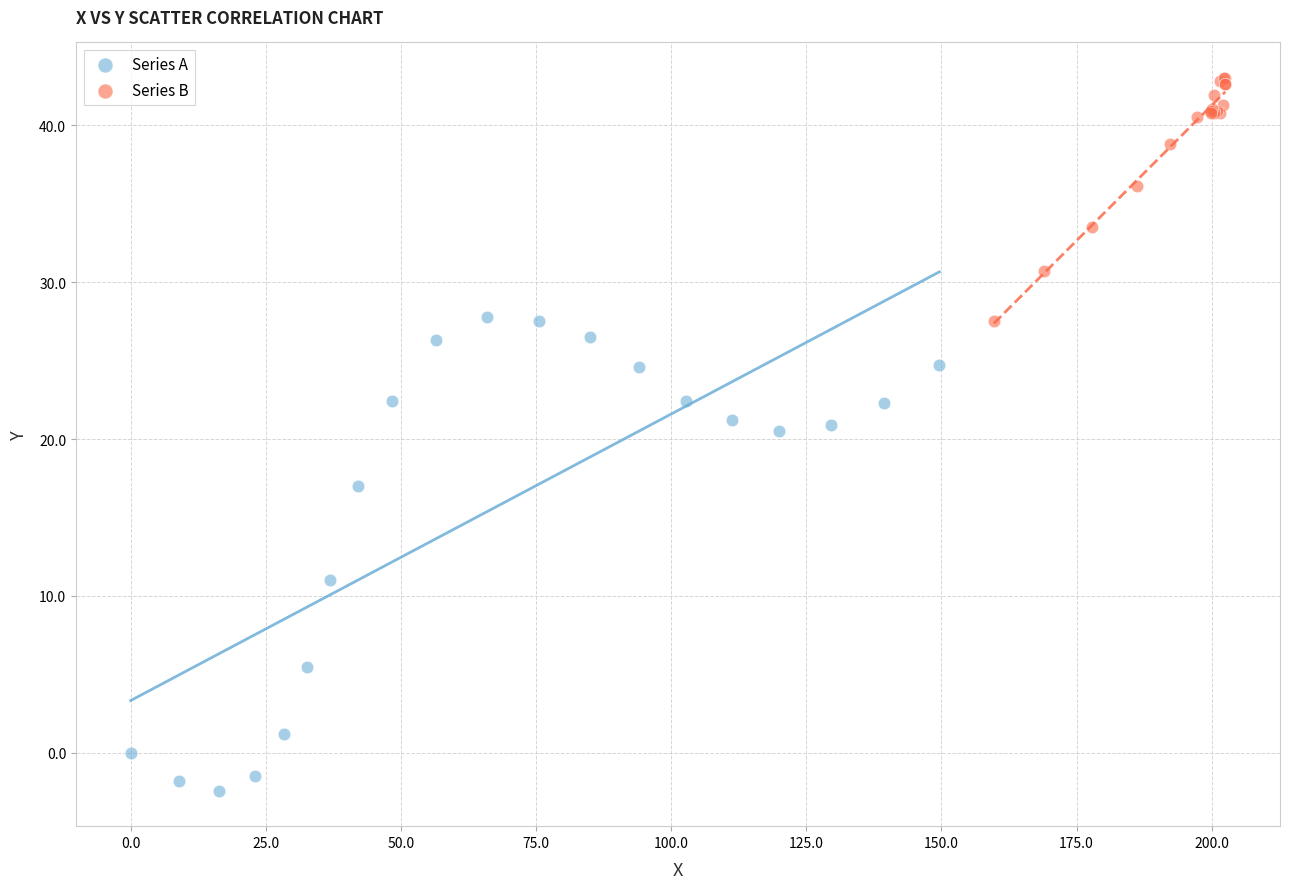

Which series reaches the maximum Y coordinate?

Series B